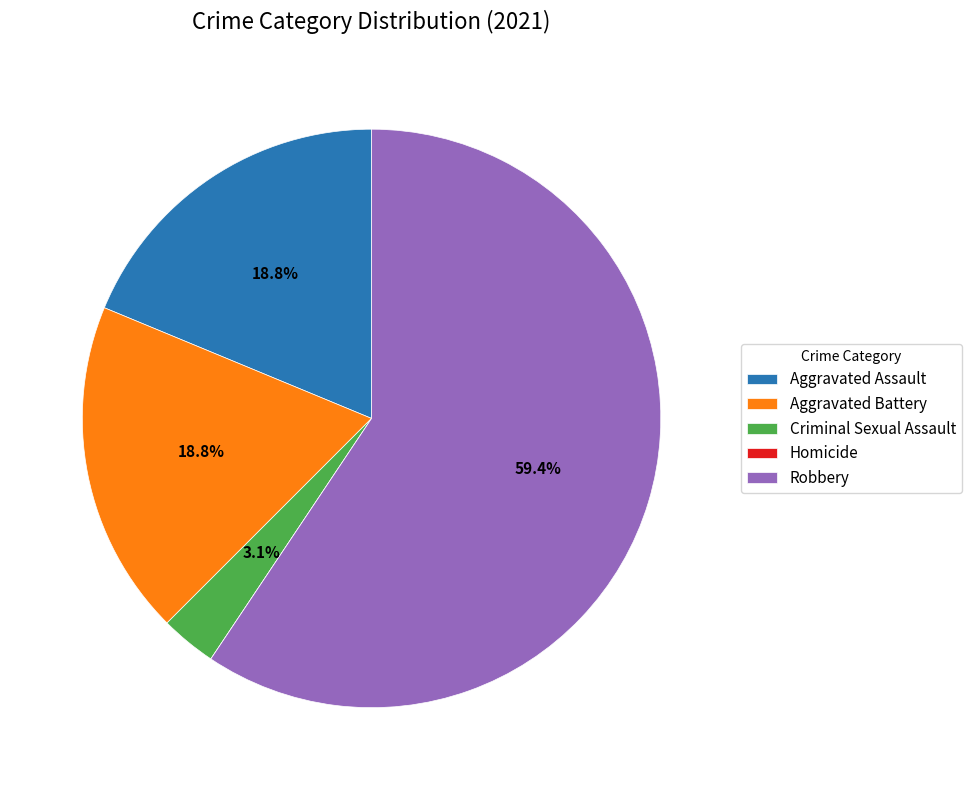

Which slice is the largest?

Robbery